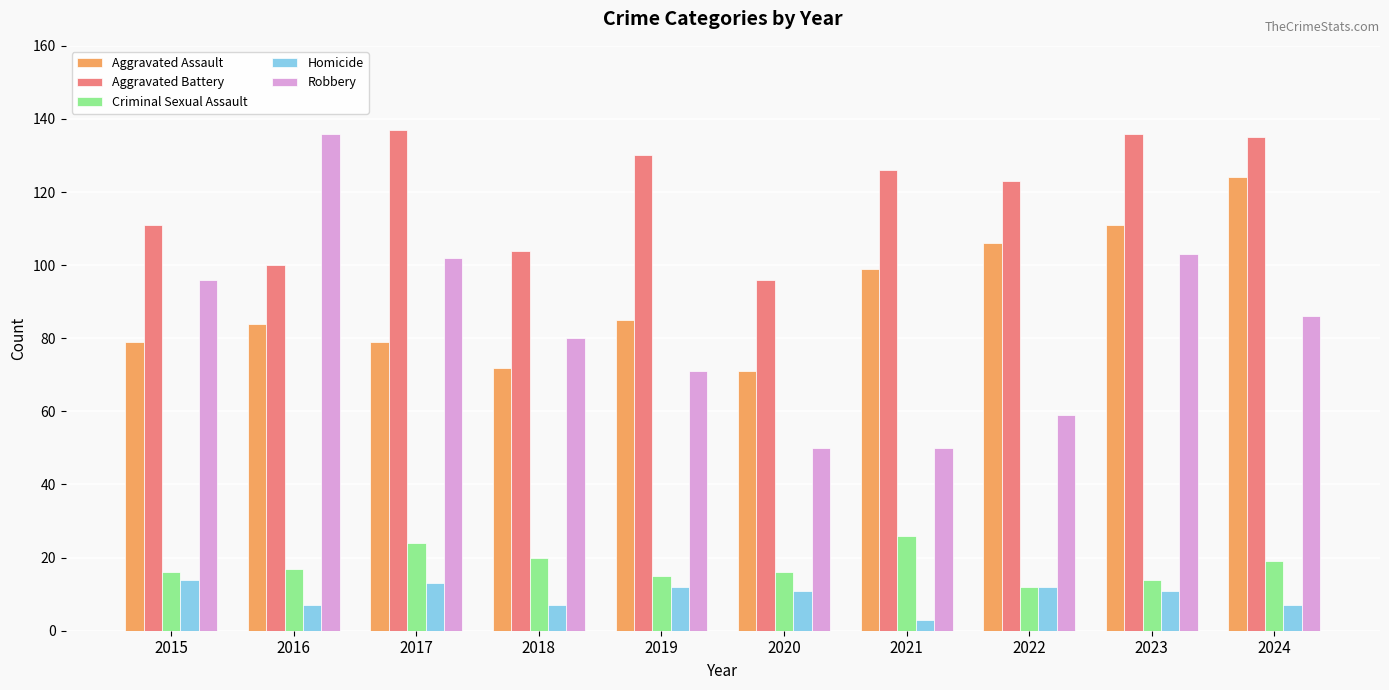

Is the value of Robbery at 2024 greater than the value of Homicide at 2018?

Yes